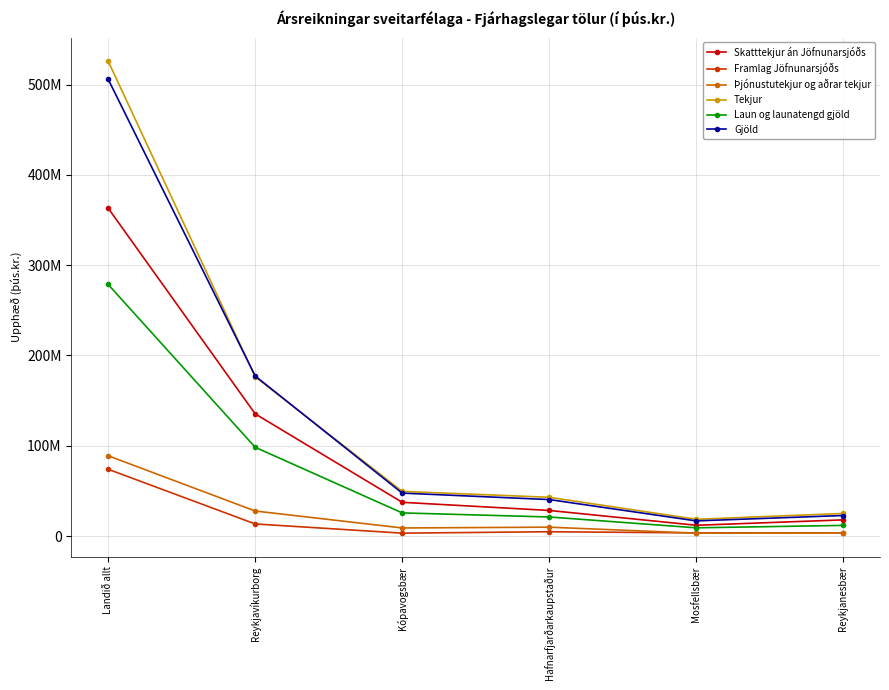

What is the sum of all Laun og launatengd gjöld values?

444497321.5